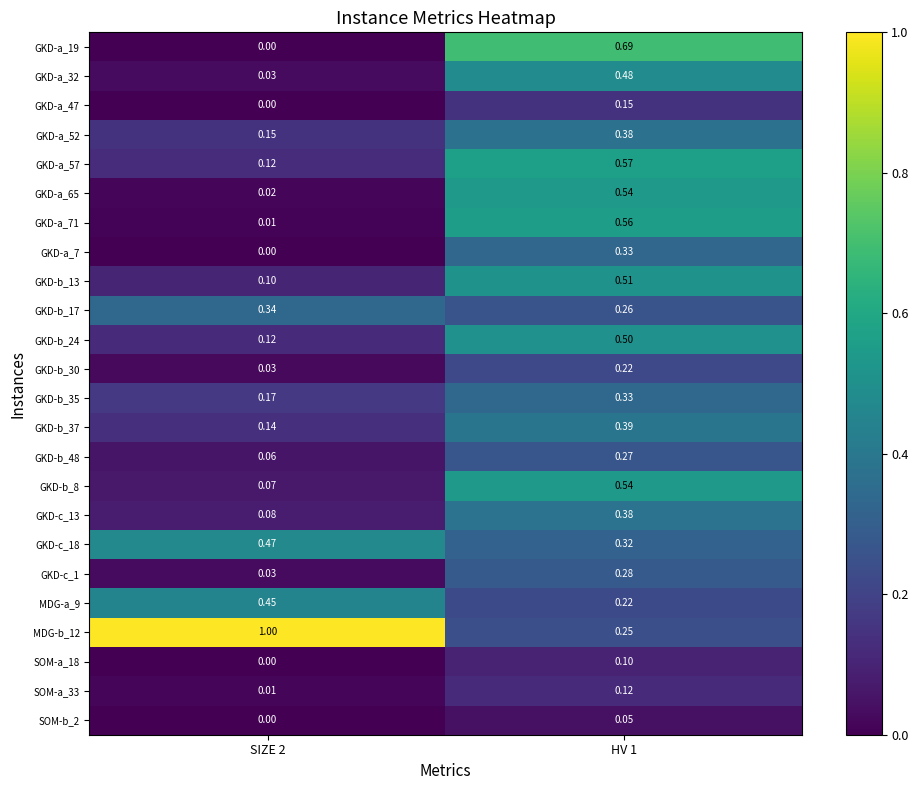

Is the value of GKD-a_57 at HV 1 greater than the value of MDG-a_9 at HV 1?

Yes